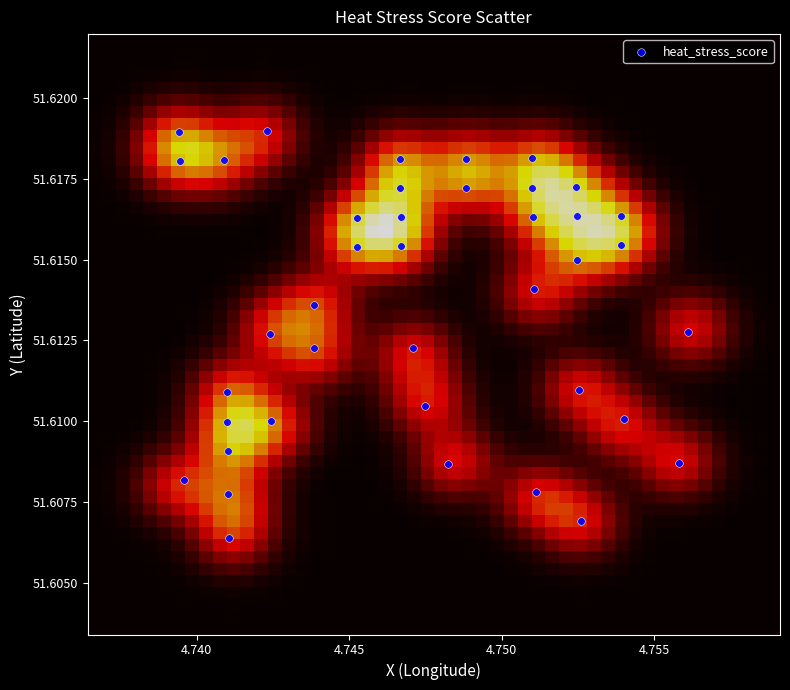

How many data points are displayed?

40